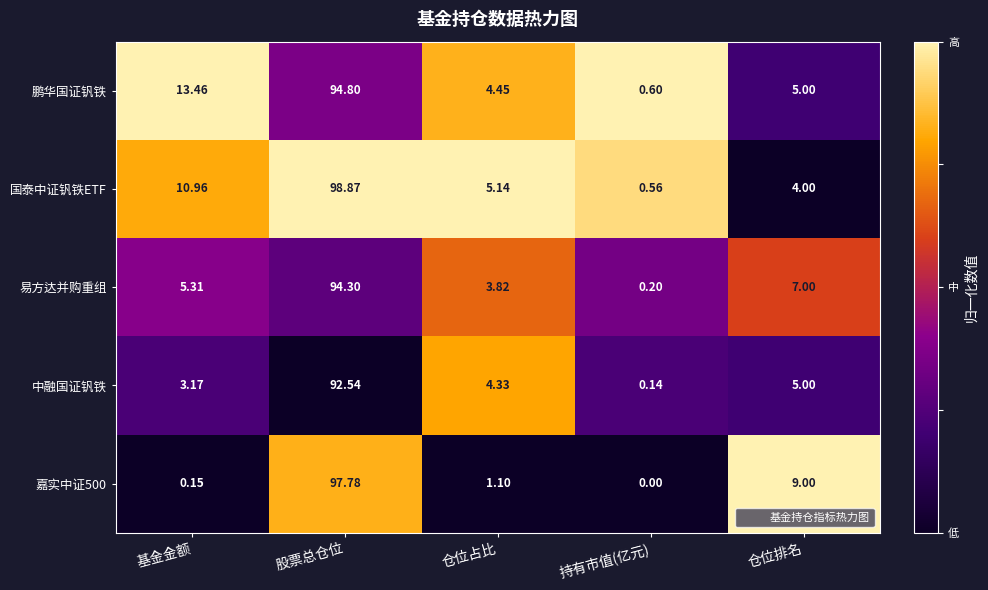

Where is 嘉实中证500 nearest to the value 48?

仓位排名